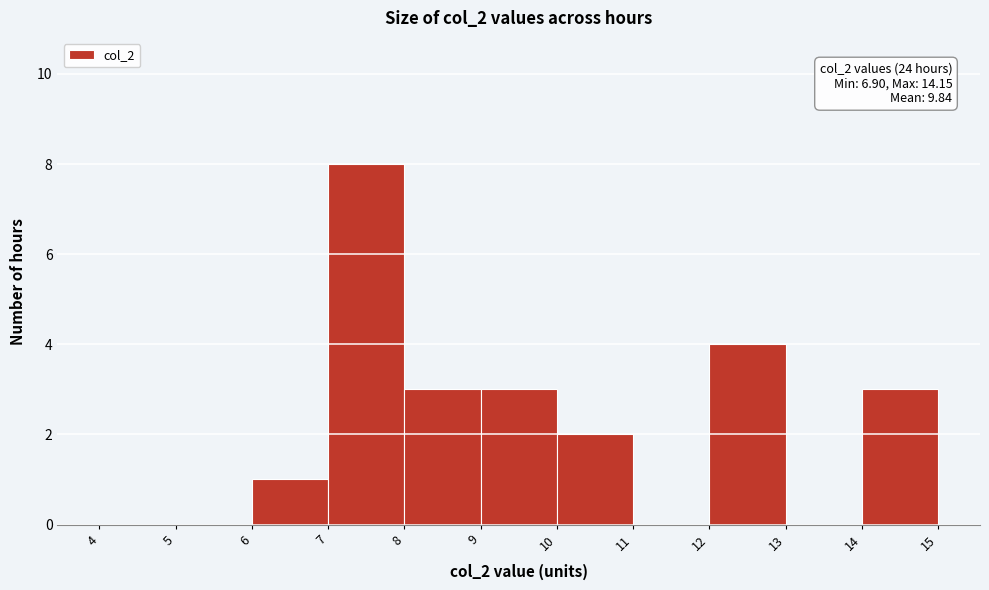

Over which range of the x-axis is the bar tallest?

7 to 8